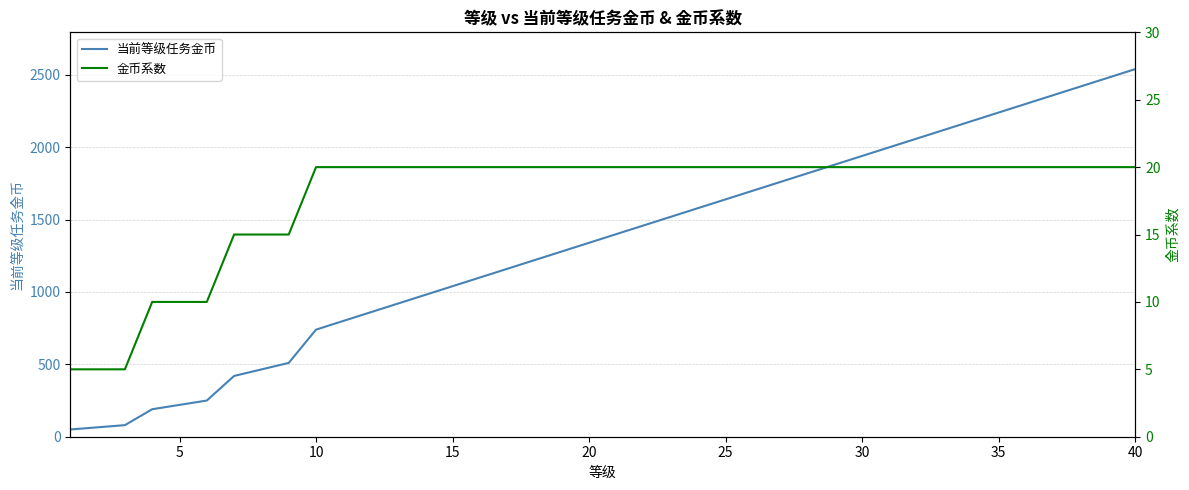

Does the chart display data point markers on the line(s)?

No